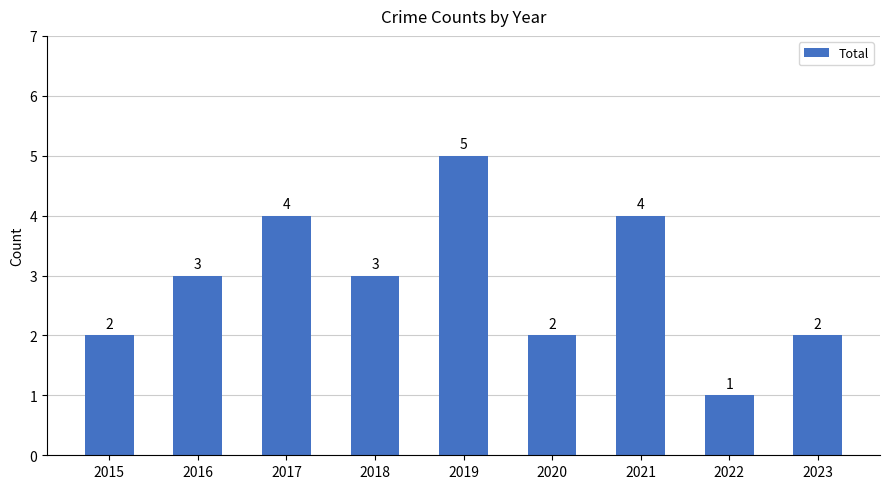

What is the value of the 2nd bar from the left?

3